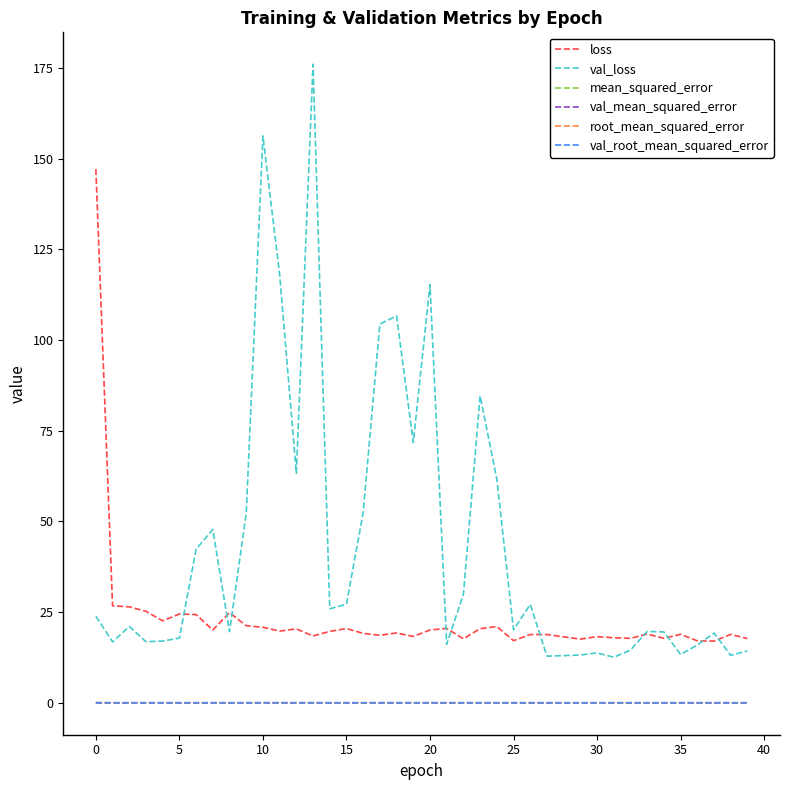

Which series has the largest total across all categories?

val_loss